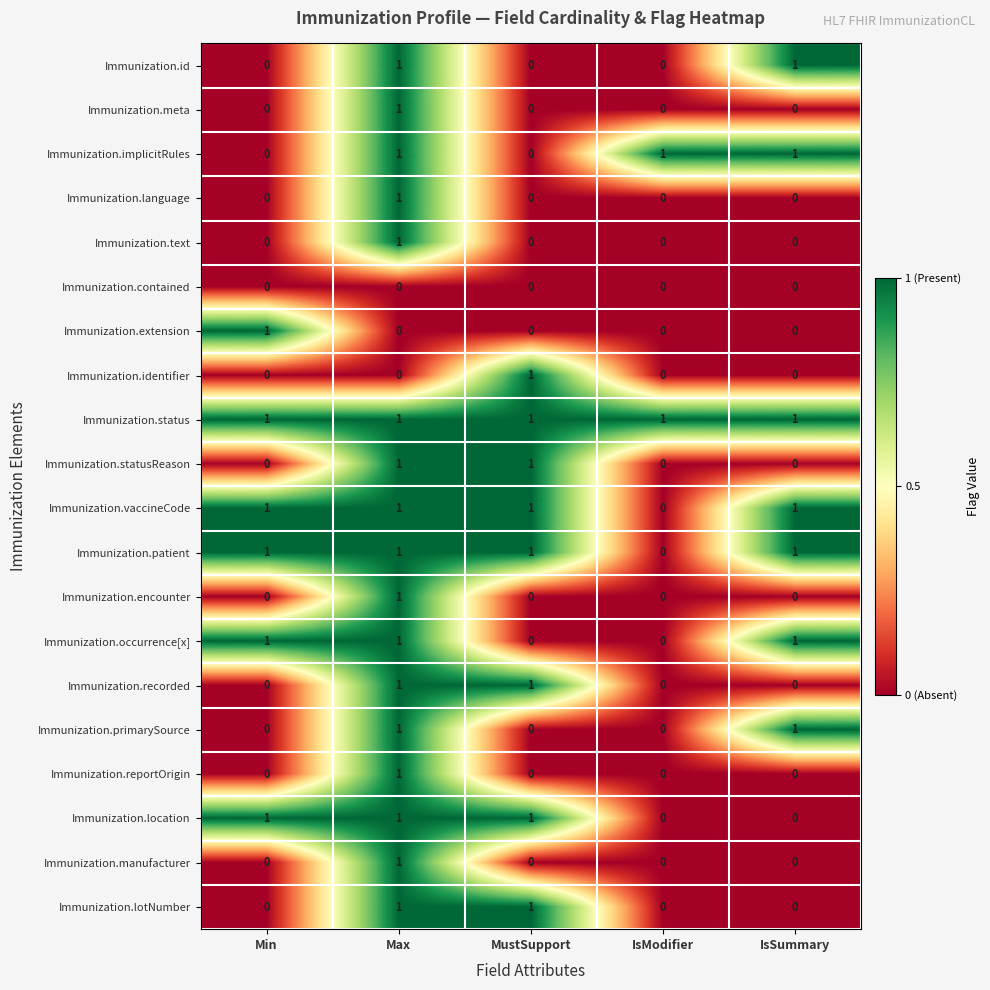

Which series has the largest total across all categories?

Immunization.status